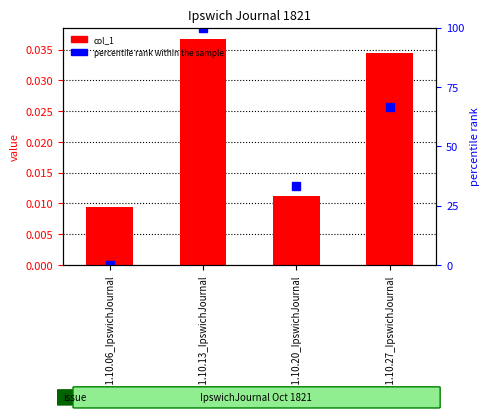

The col_1 series shows 0.0 at 1821.10.13_IpswichJournal. True or false?

True